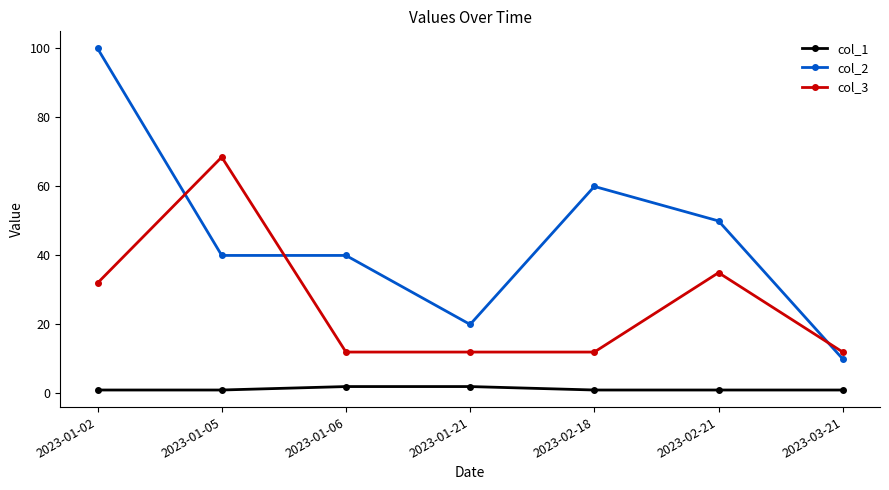

Which series has the widest spread of values?

col_2